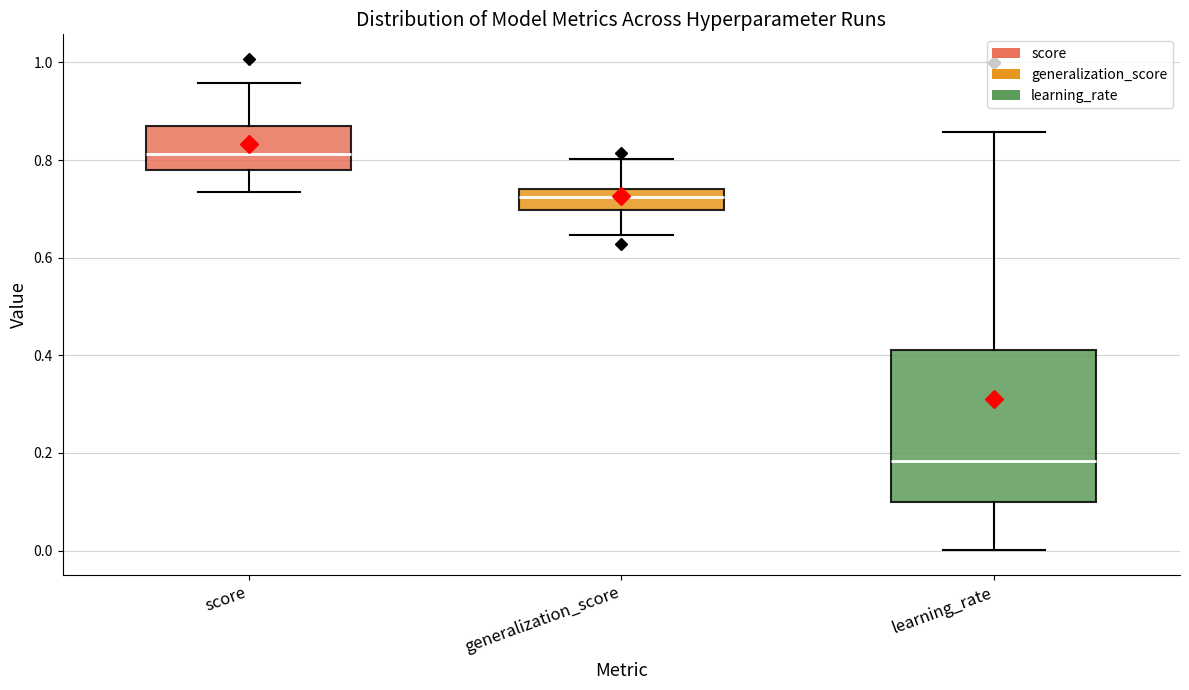

Where does the lower whisker of the box for learning_rate end on the y-axis? The values are not printed on the chart, so give them approximately, as read against the axis.

0.00